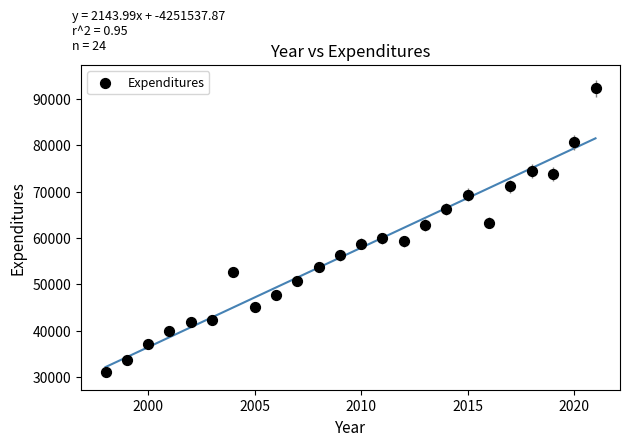

What is the range of Y values (max minus min)?

61189.2